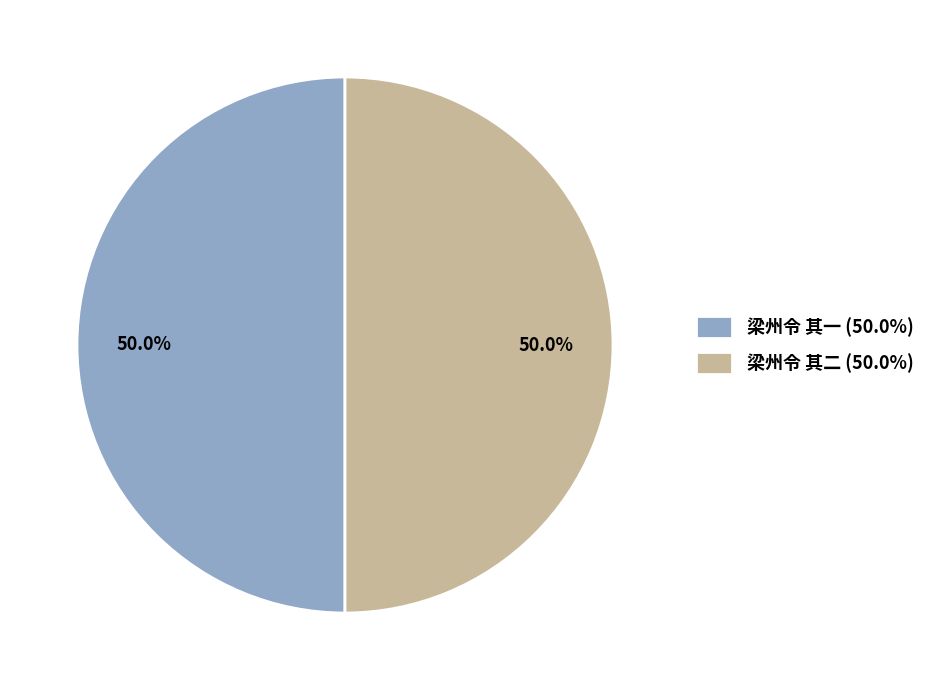

What is the ratio of the value at 梁州令 其一 (50.0%) to the value at 梁州令 其二 (50.0%)?

1.0